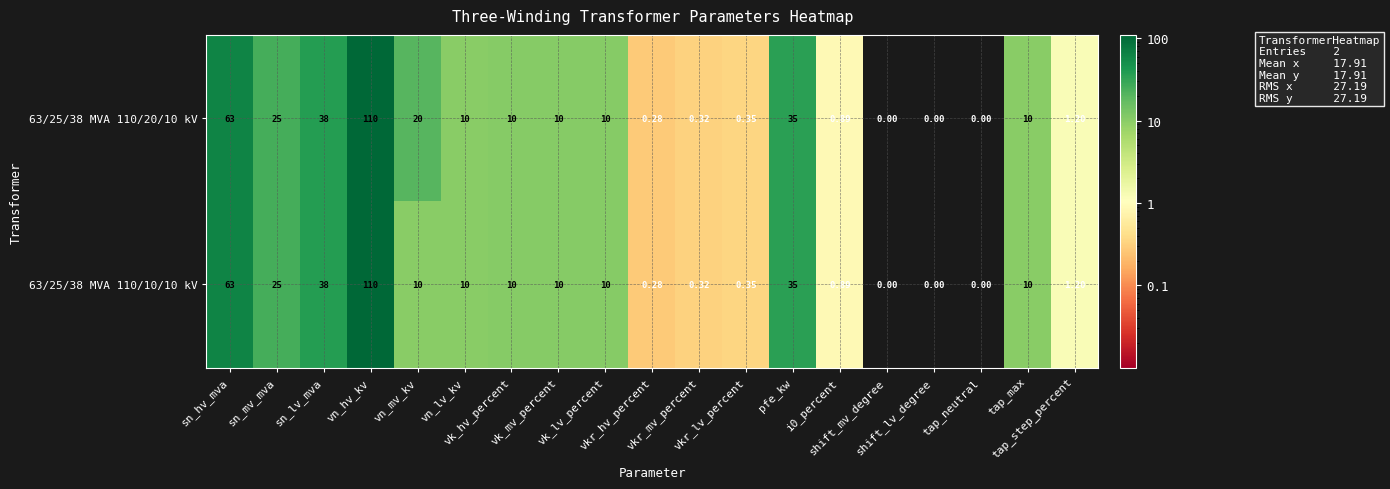

How many values in 63/25/38 MVA 110/10/10 kV are above zero?

16